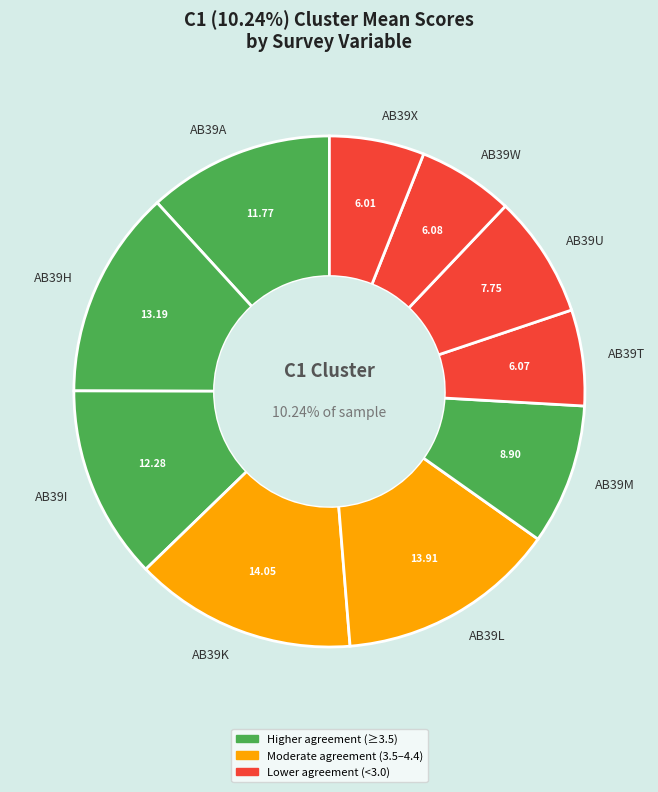

Does any single category account for the majority?

No